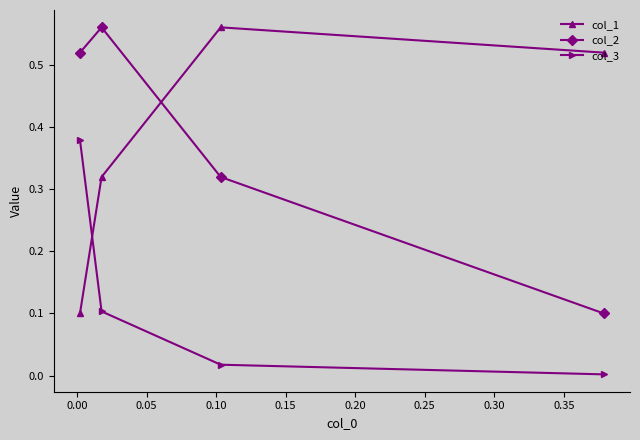

How many col_1 values are between 0 and 1?

4